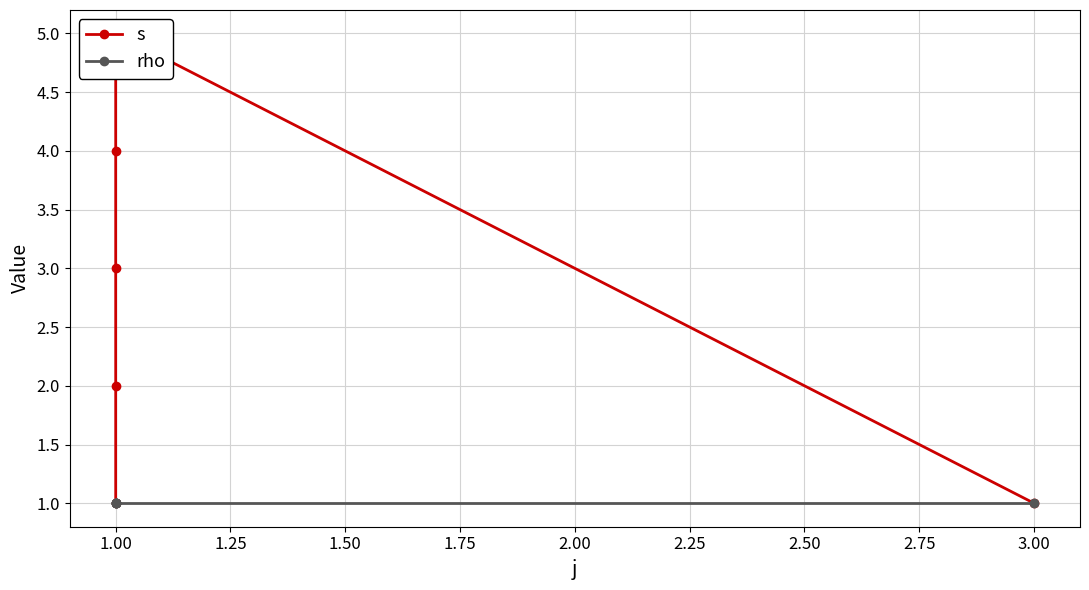

Is it true that rho equals 1 at 1.00?

True